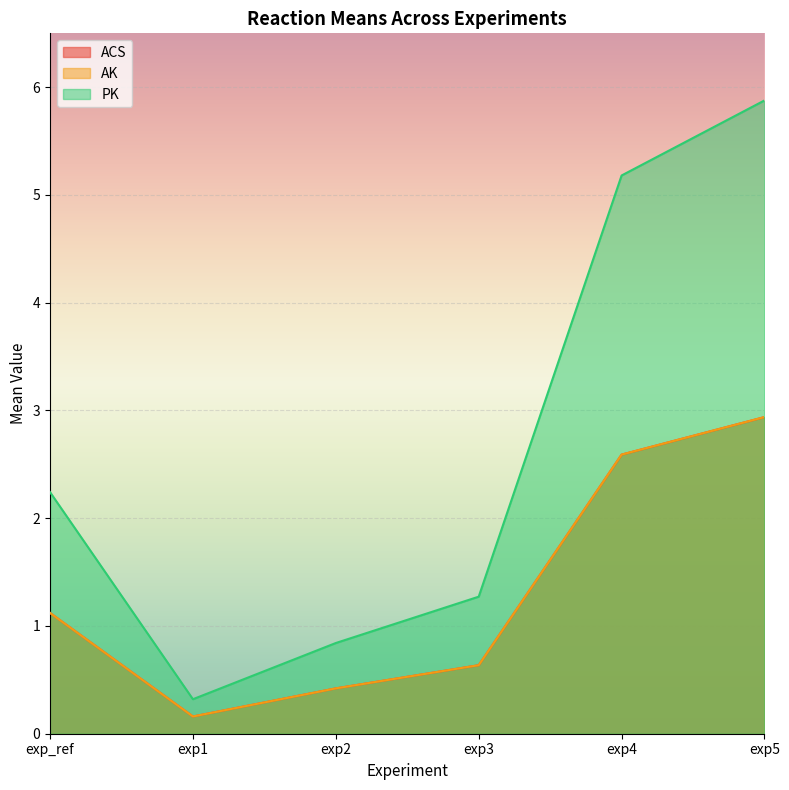

Where does the PK series first go above 2?

exp_ref